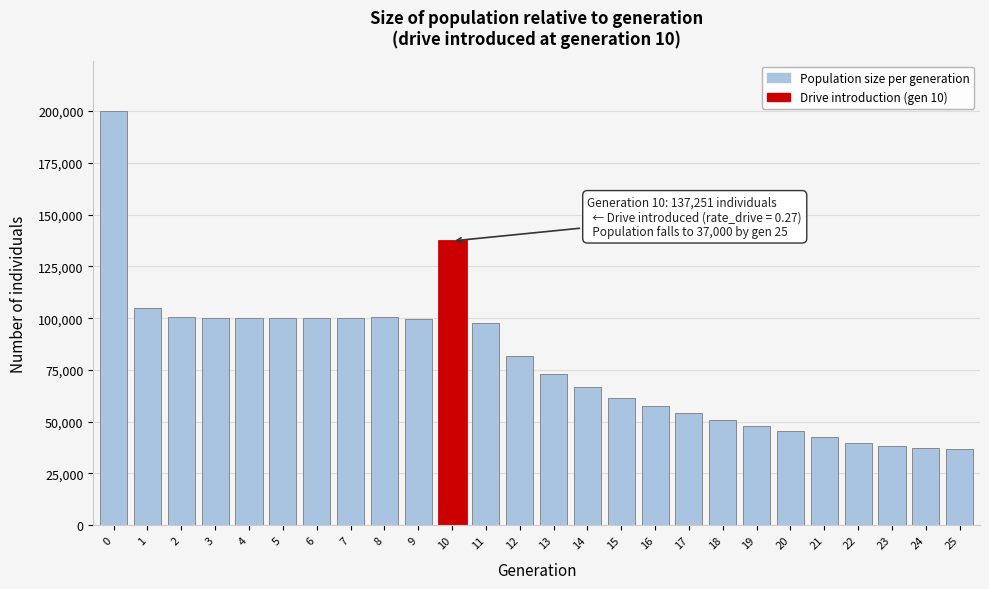

What is the sum of all values?

2073024